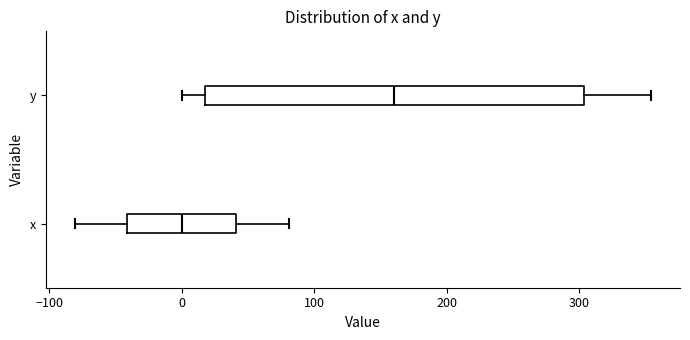

Which box has the furthest to the left median line?

x